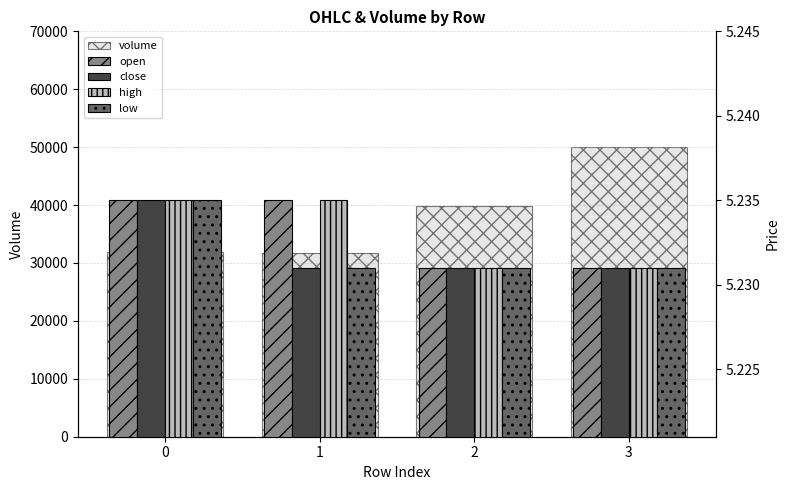

How many data points in volume are less than 39920?

2